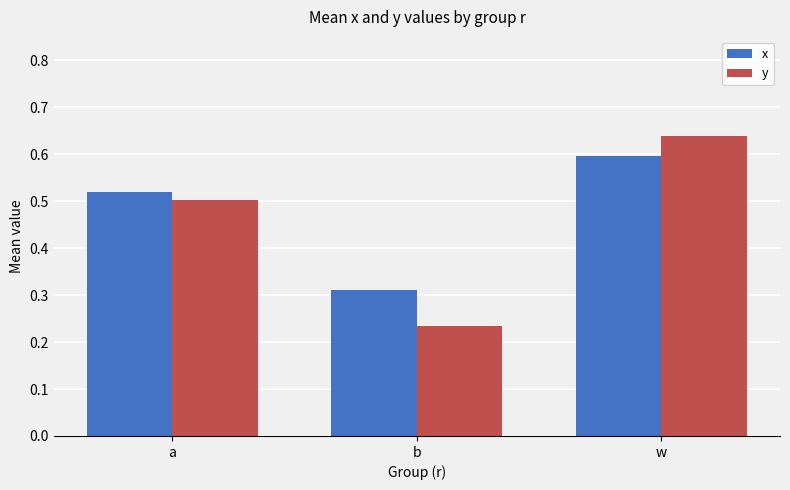

How many x values are between 0 and 1?

3